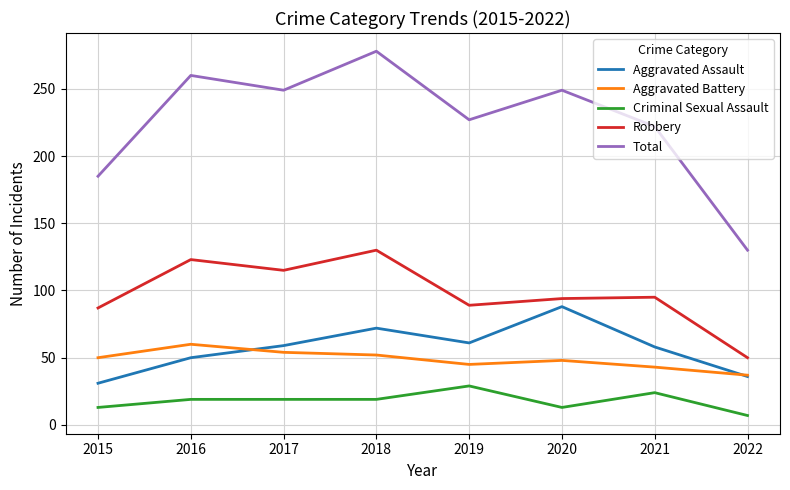

True or false: Aggravated Assault has a value of 31 at 2015.

True